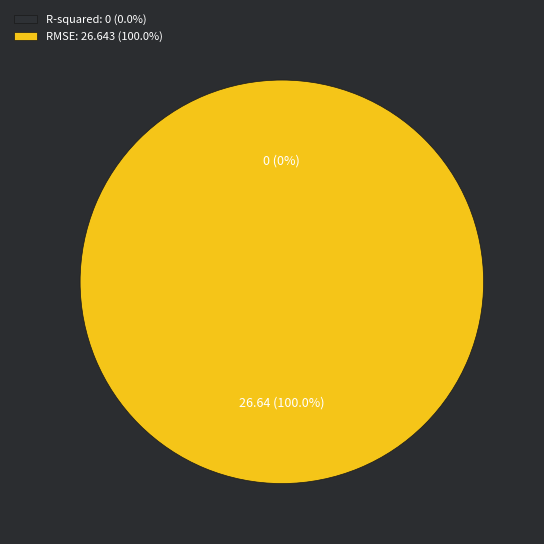

Is there any slice that represents more than half of the pie?

Yes